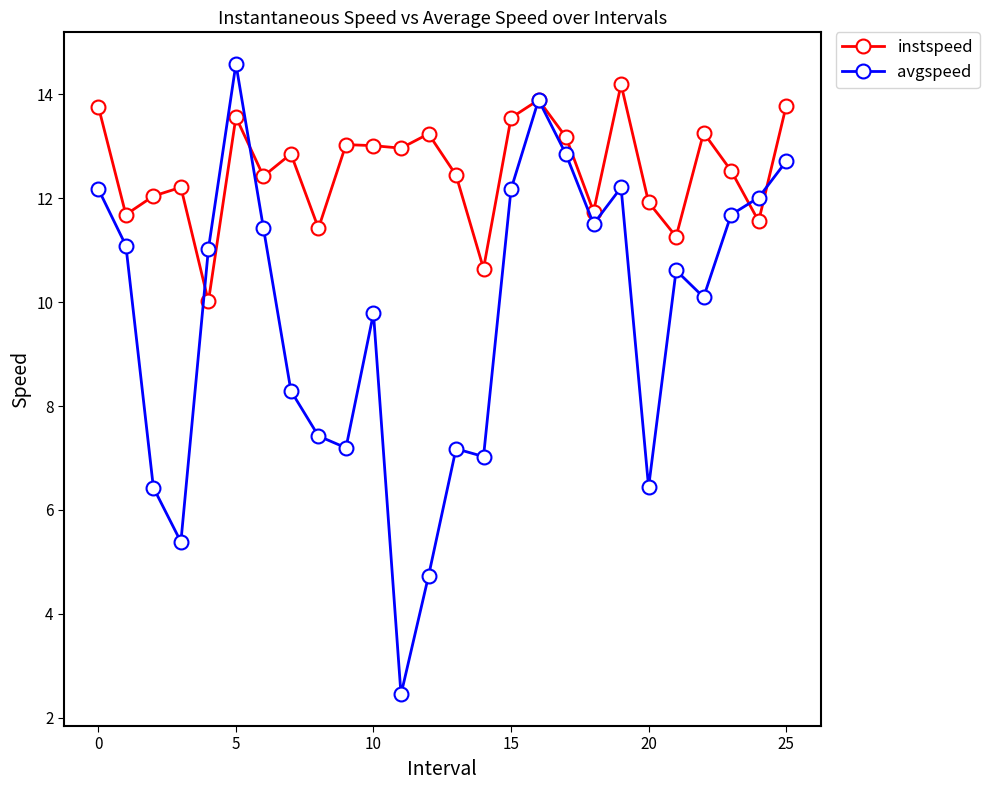

What is the smallest value displayed?

2.4